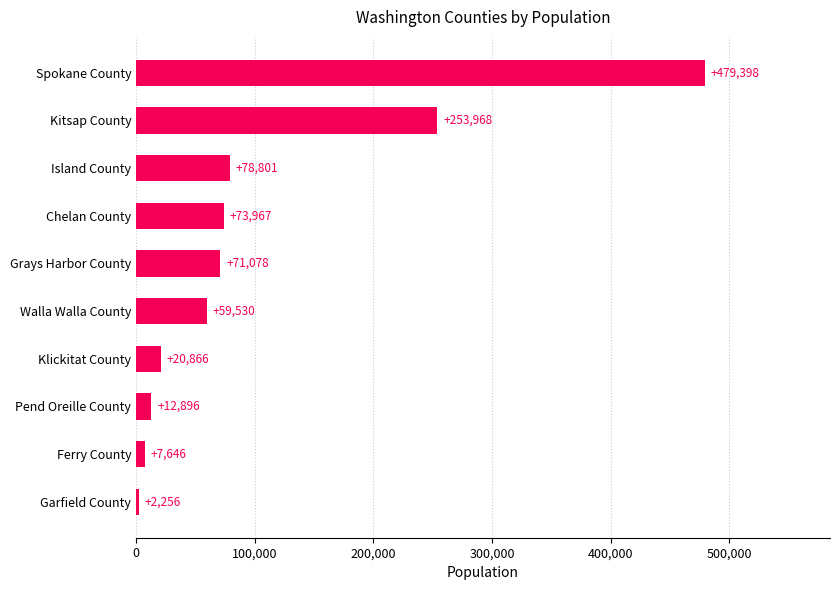

The chart shows a value of 2256 at Garfield County. True or false?

True